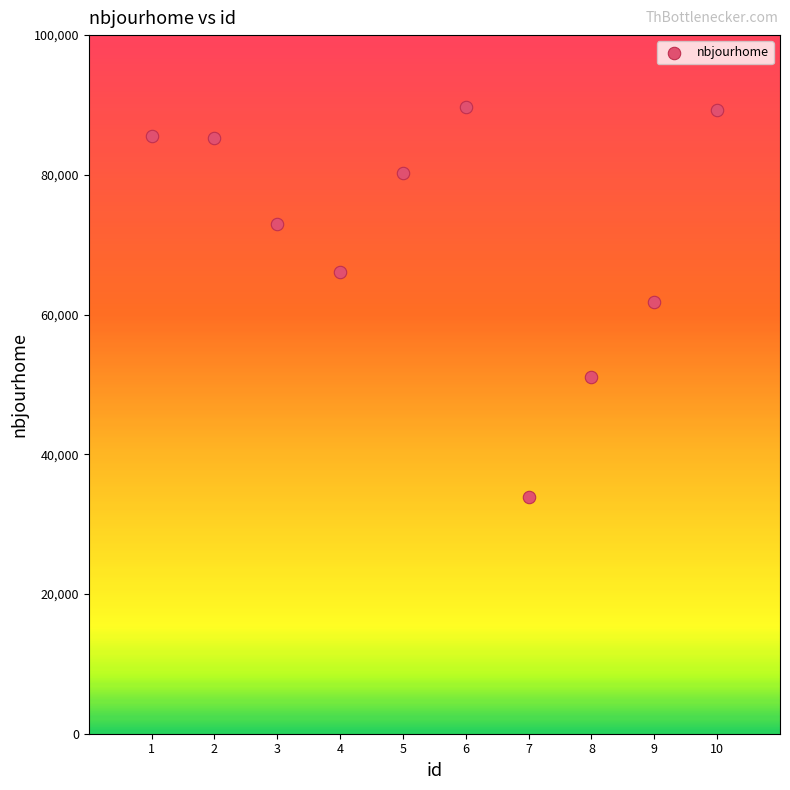

What is the average Y value?

71589